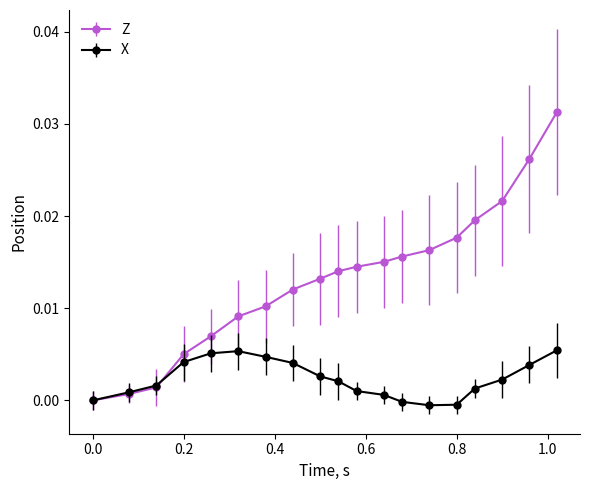

Which series has the widest spread of values?

Z